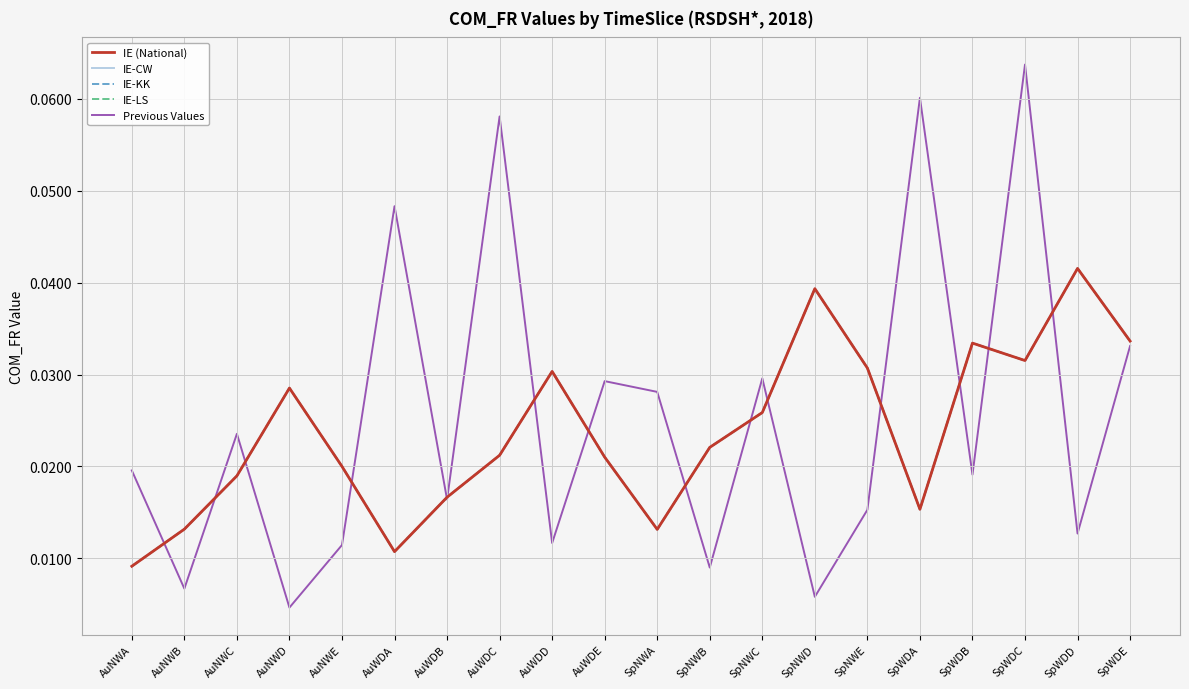

Does the chart display data point markers on the line(s)?

No